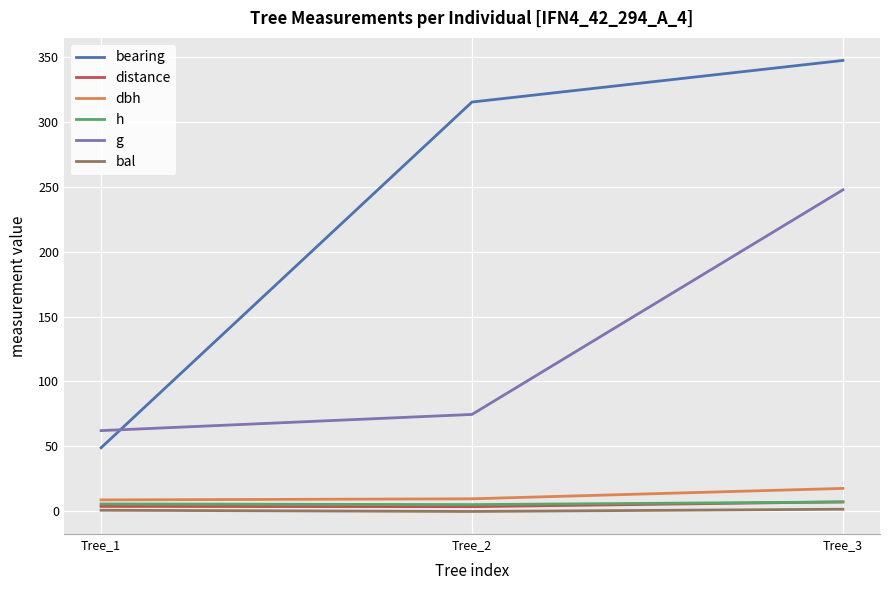

Does the chart display data point markers on the line(s)?

No